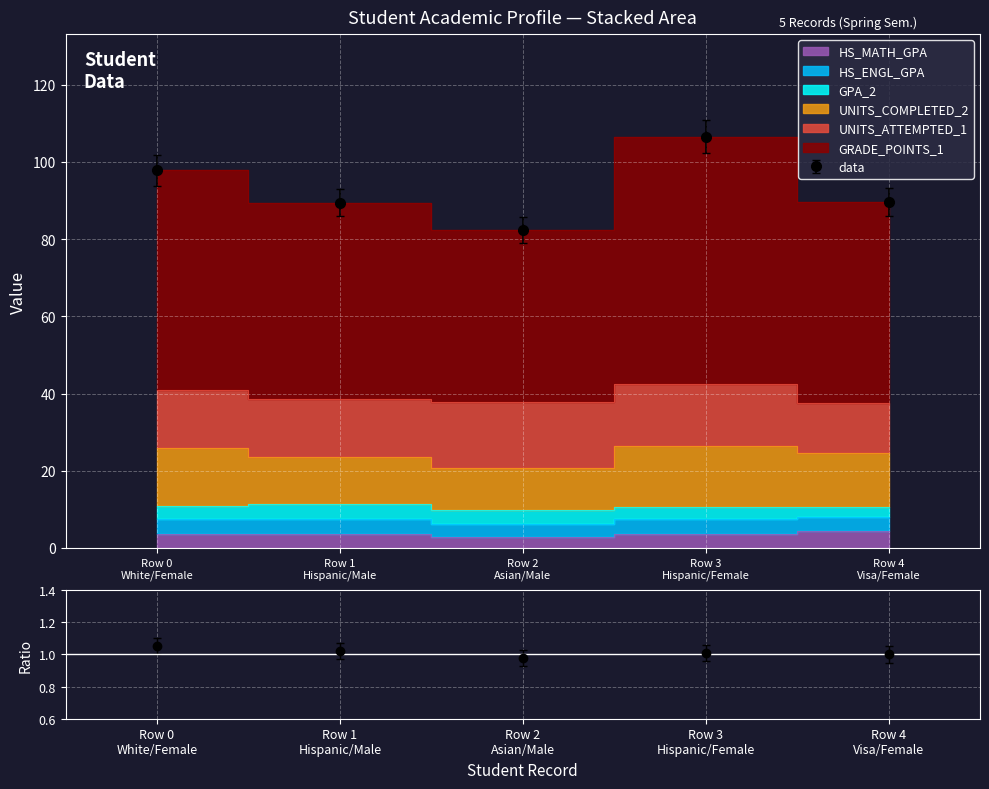

At which label does UNITS_COMPLETED_2 first exceed 14?

Row 0
White/Female